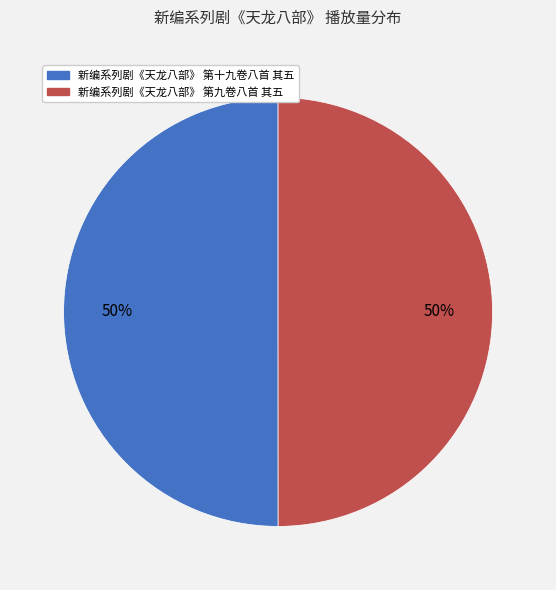

To the nearest percent, what is the average slice percentage?

50%